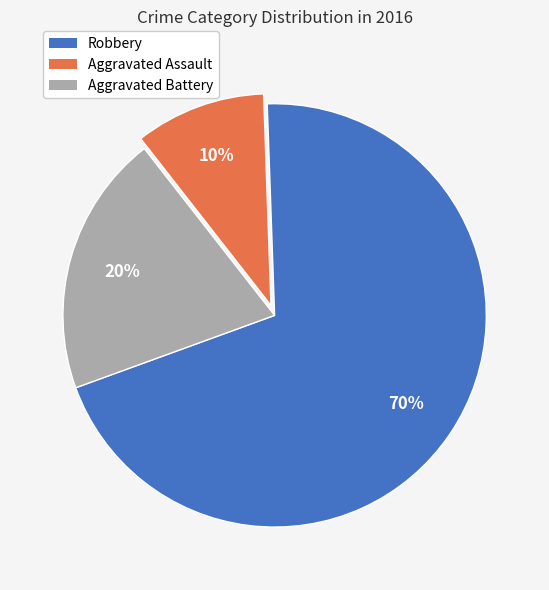

Rank the categories by value from highest to lowest.

Robbery, Aggravated Battery, Aggravated Assault